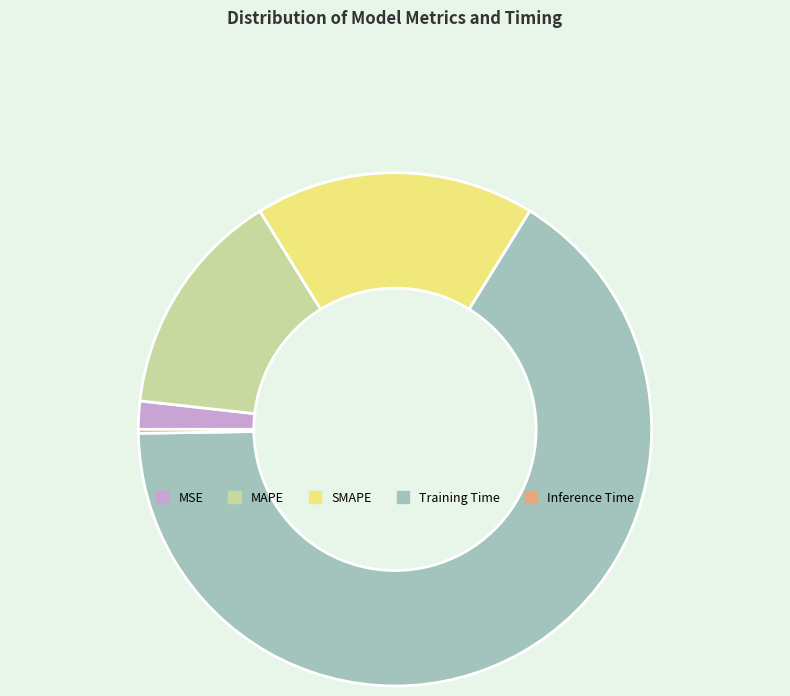

Is the sum of SMAPE and Training Time greater than half?

Yes